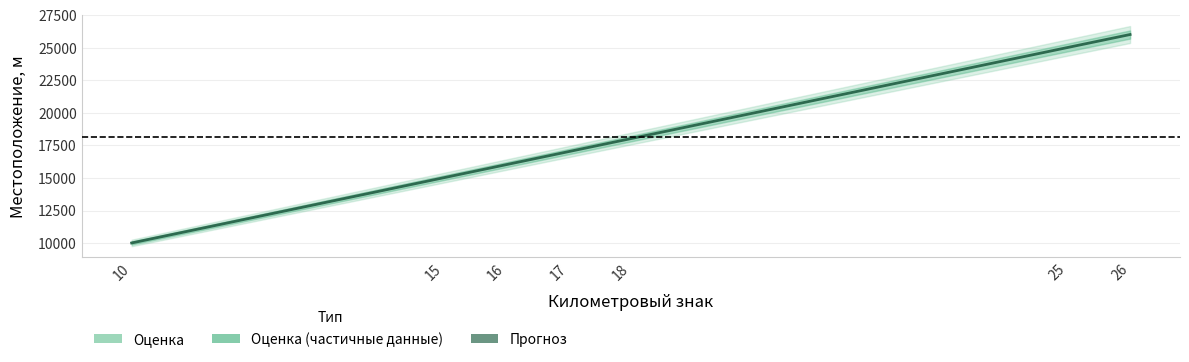

List the labels in order of value, smallest first.

10, 15, 16, 17, 18, 25, 26